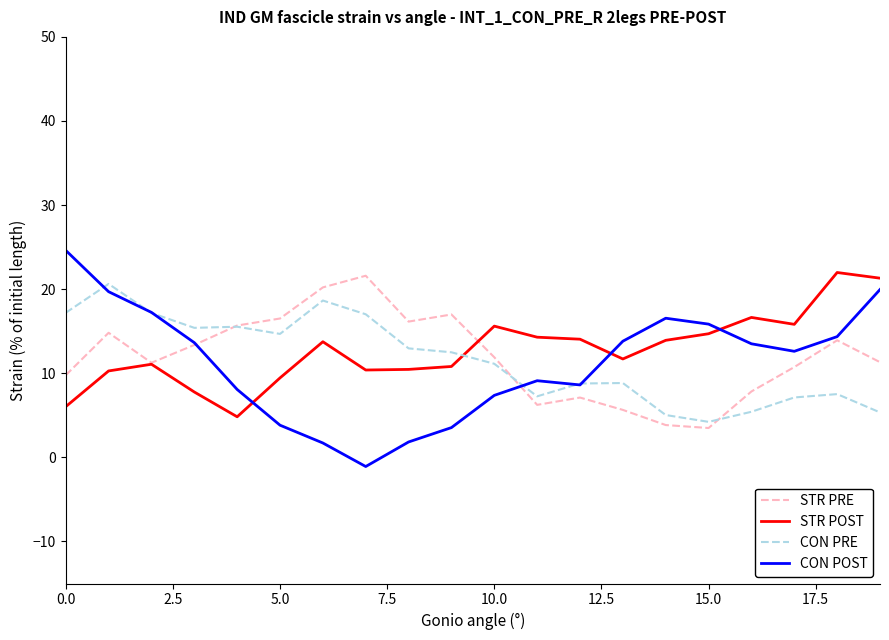

Does the chart have visible grid lines?

No